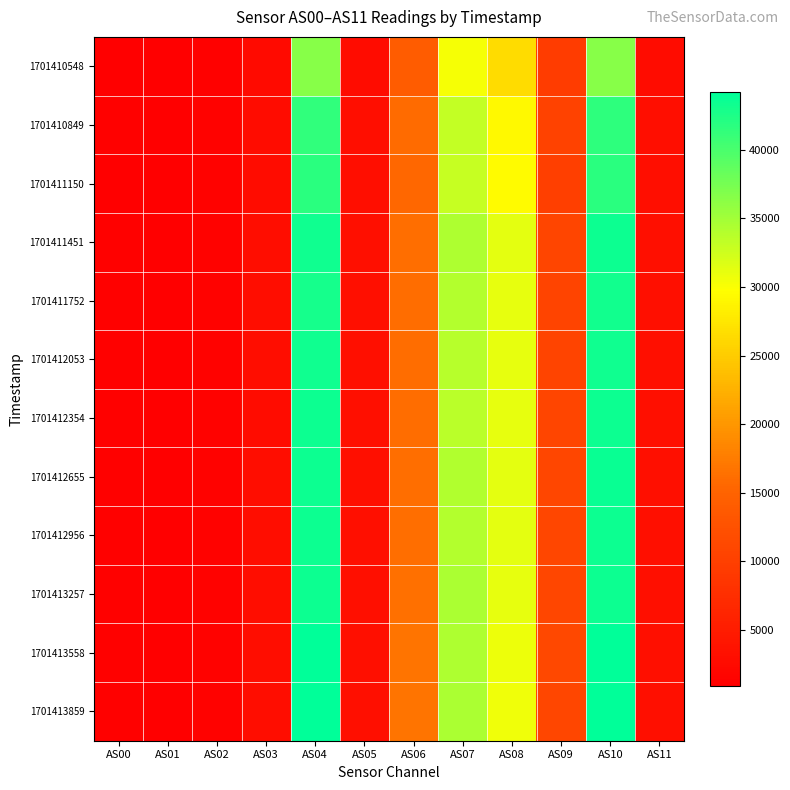

Which has a higher value, AS01 or AS04?

AS04